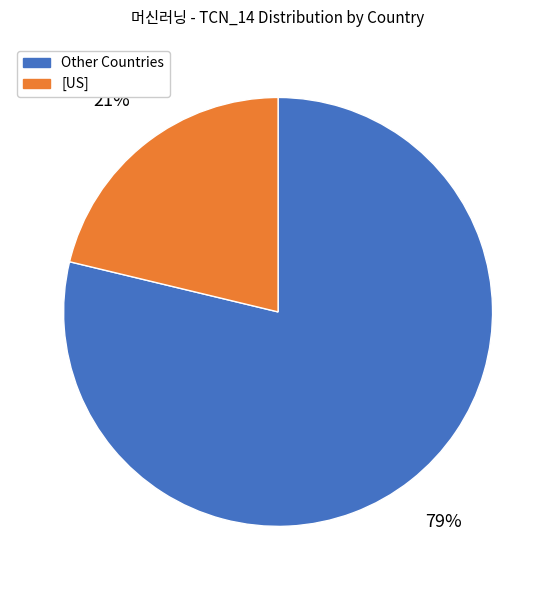

Do Other Countries and [US] together represent more than half of the pie?

Yes